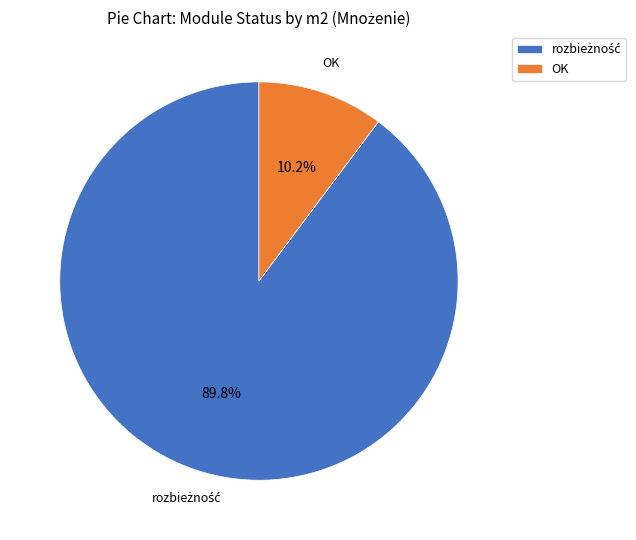

What percentage is NOT represented by OK?

89.8%